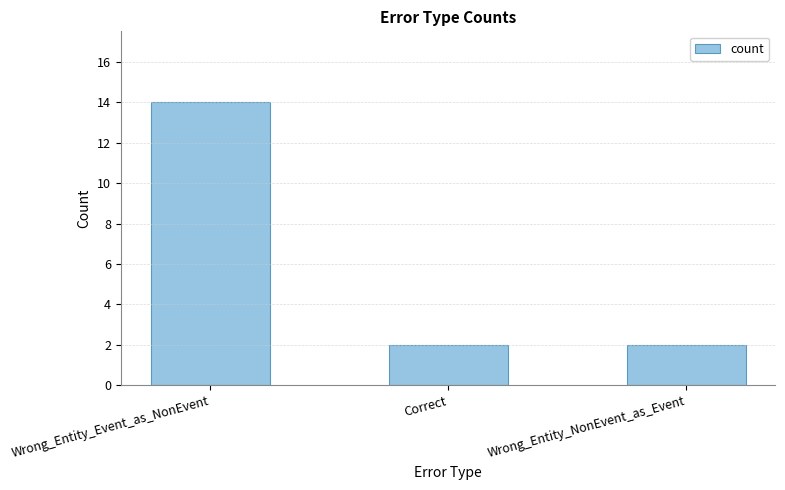

The value at Wrong_Entity_Event_as_NonEvent is 14. True or false?

True